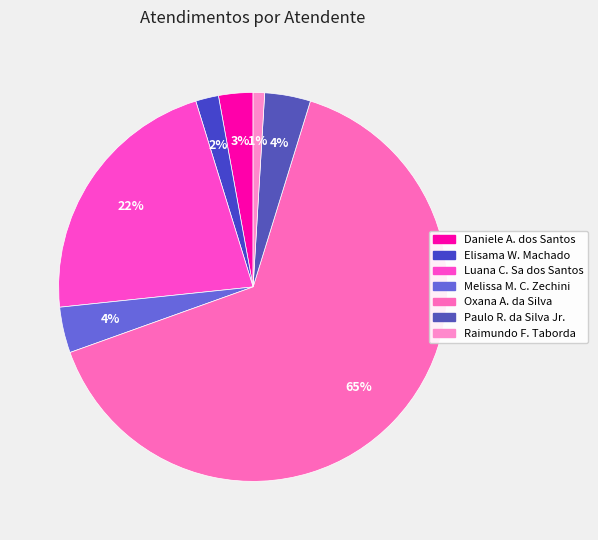

Which category has the biggest portion of the pie?

Oxana Andreli da Silva